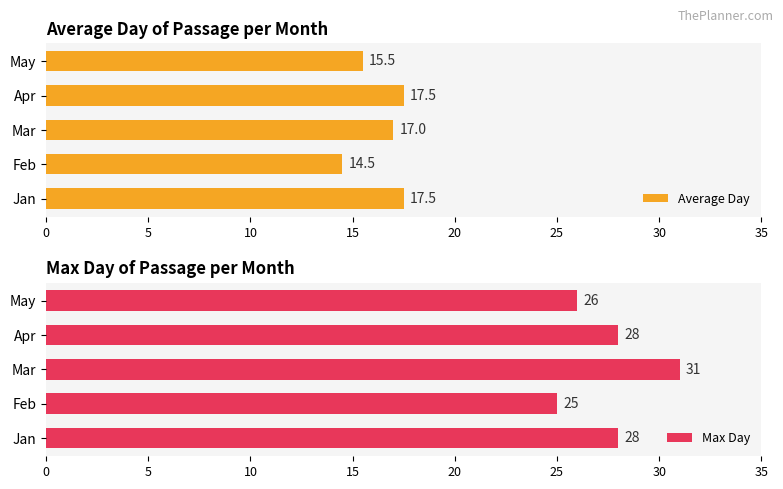

What is the approximate value of Max Day at Mar?

31